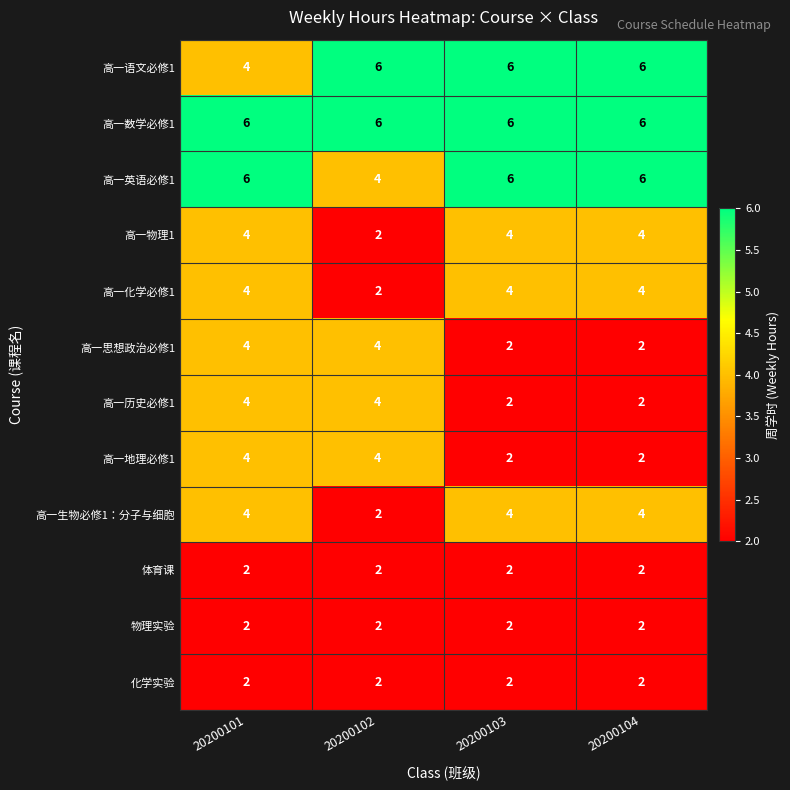

What is the sum of all 高一思想政治必修1 values?

12